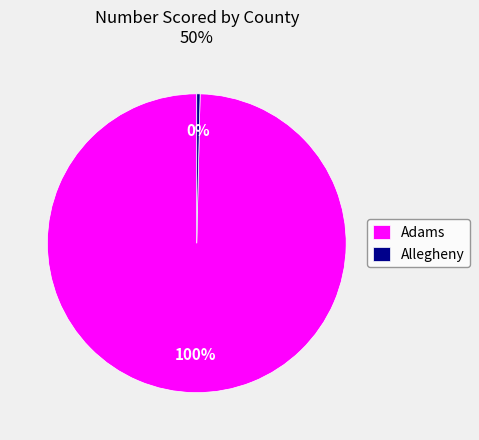

The Adams slice represents 100% of the pie. True or false?

True